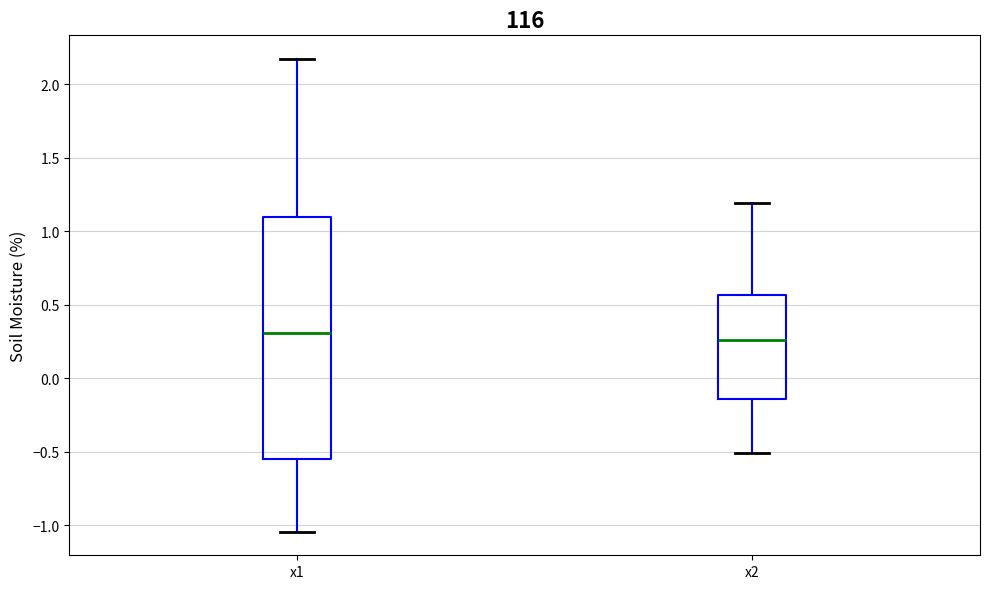

Which box is the tallest, from its lower edge to its upper edge?

x1